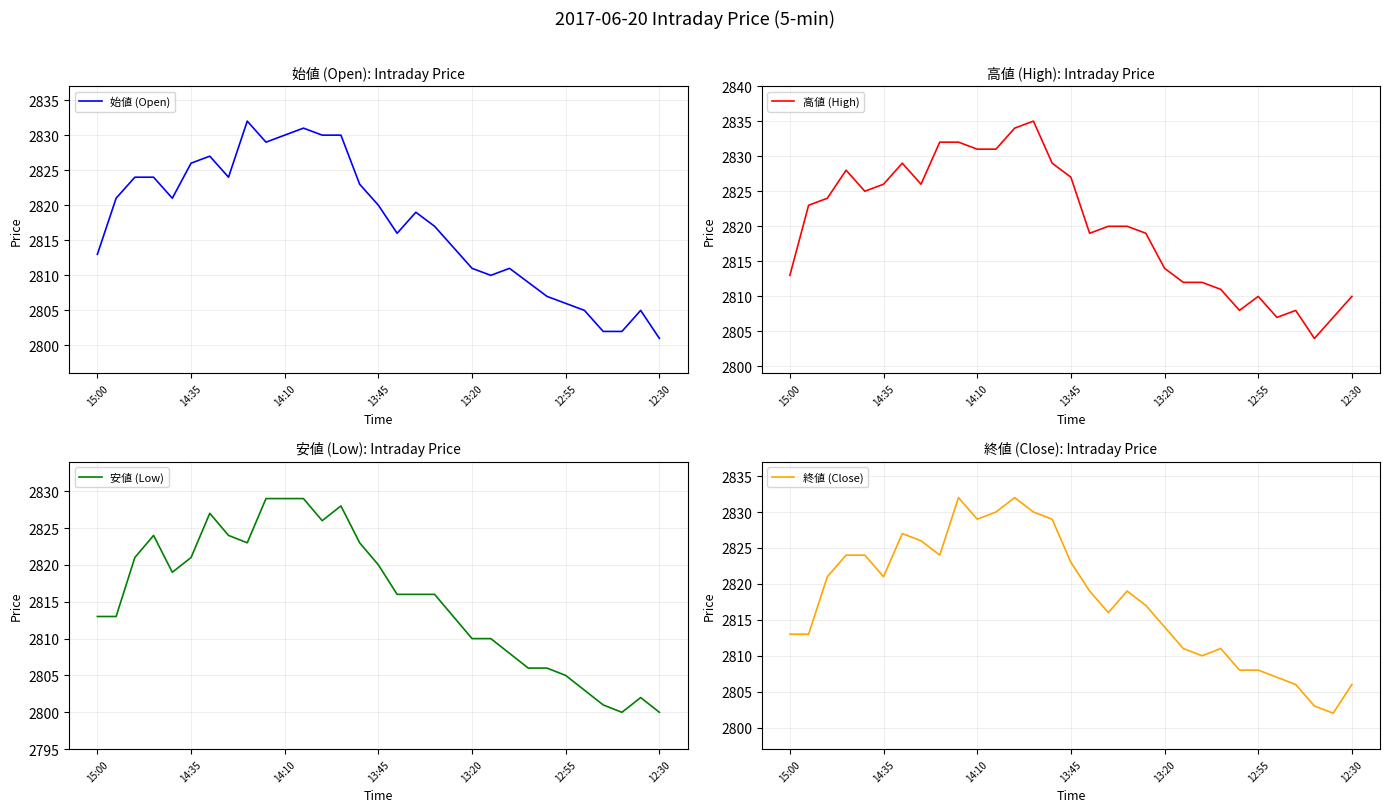

Where is 始値 (Open) nearest to the value 2816?

16